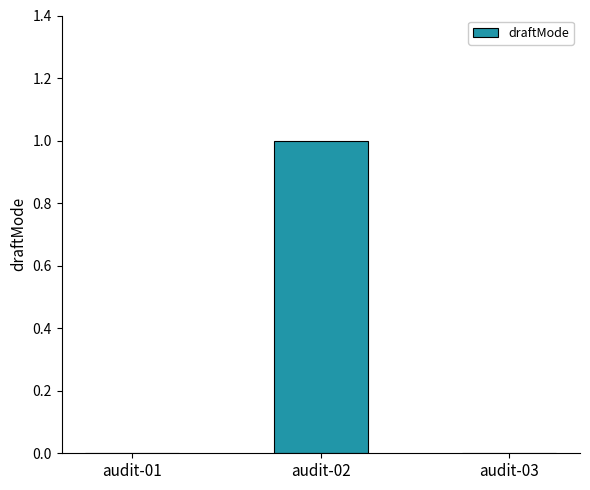

Which has a higher value, audit-02 or audit-01?

audit-02